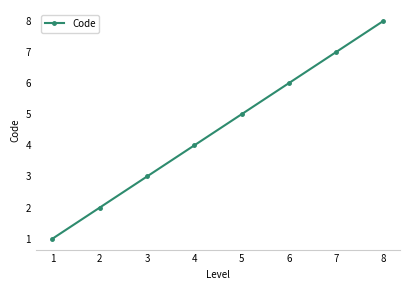

How many lines are shown in the chart?

1